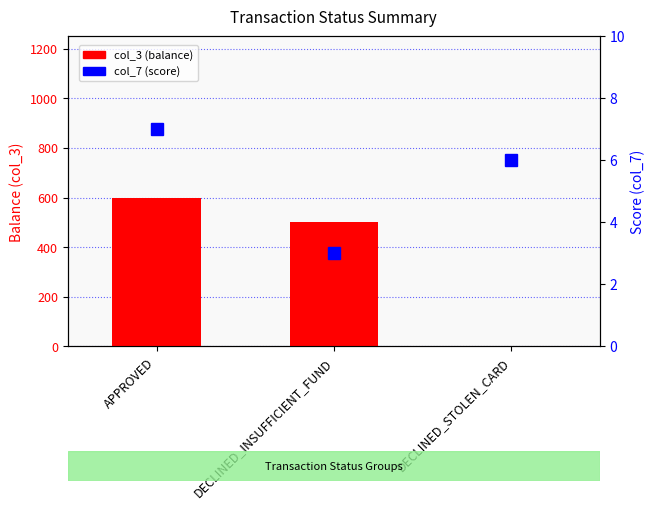

List the labels in order of col_7 (score) value, smallest first.

DECLINED_INSUFFICIENT_FUND, DECLINED_STOLEN_CARD, APPROVED